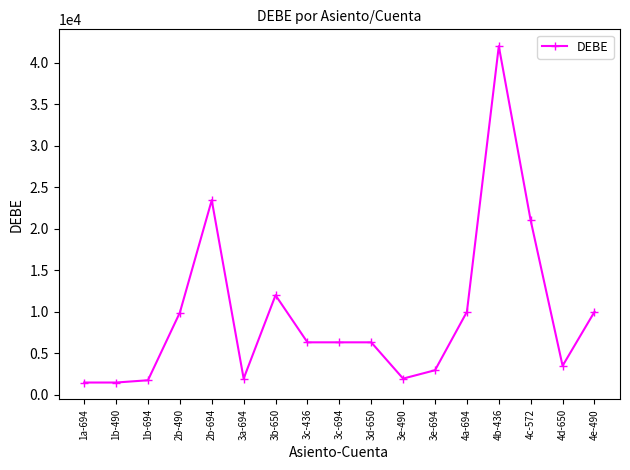

What is the change in value from 1b-694 to 4c-572?

+19243.6